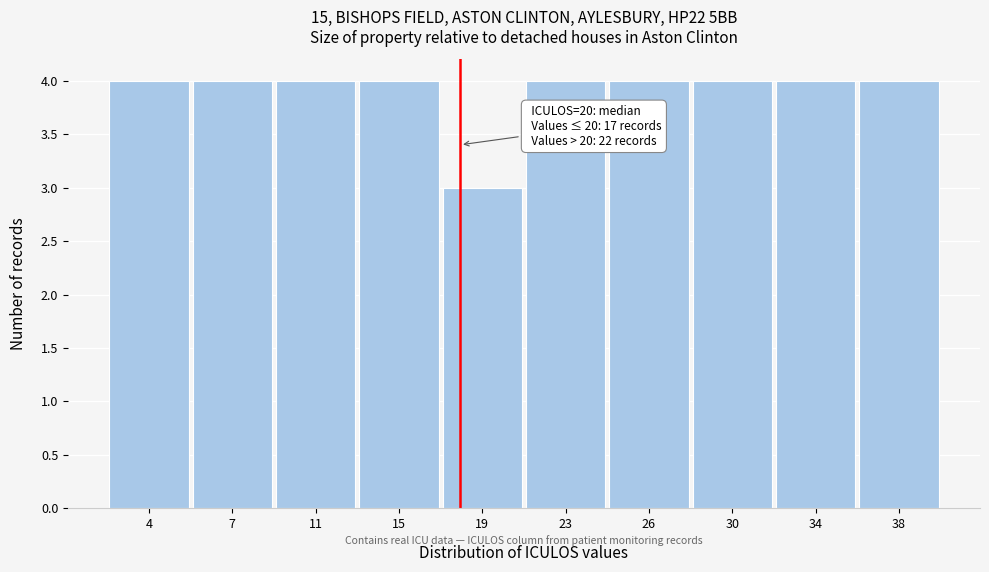

Reading left to right, what are all the values shown in this chart?

4	4	4	4	3	4	4	4	4	4